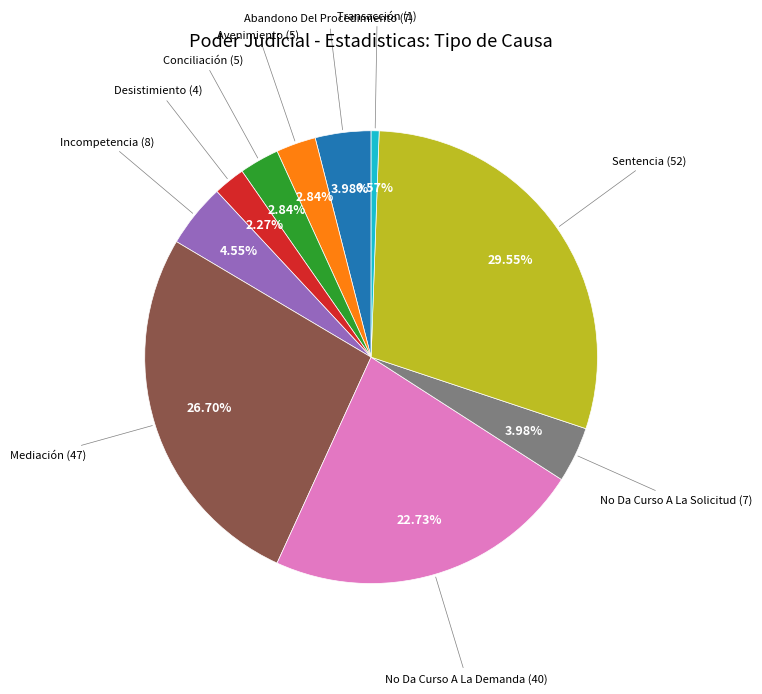

Approximately how many times larger is the value at Incompetencia compared to No Da Curso A La Solicitud?

1.1